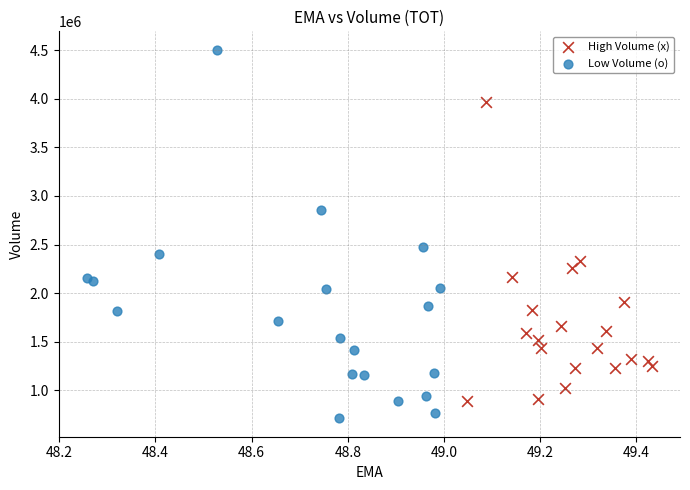

What are all the series names shown in the legend?

High Volume (x), Low Volume (o)